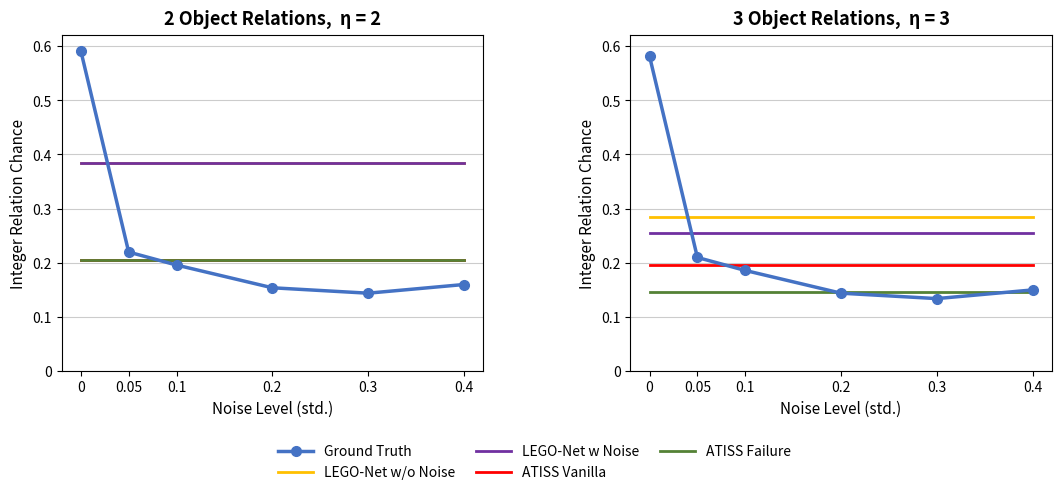

Which has a higher value, 0.1 or 0.2?

0.1